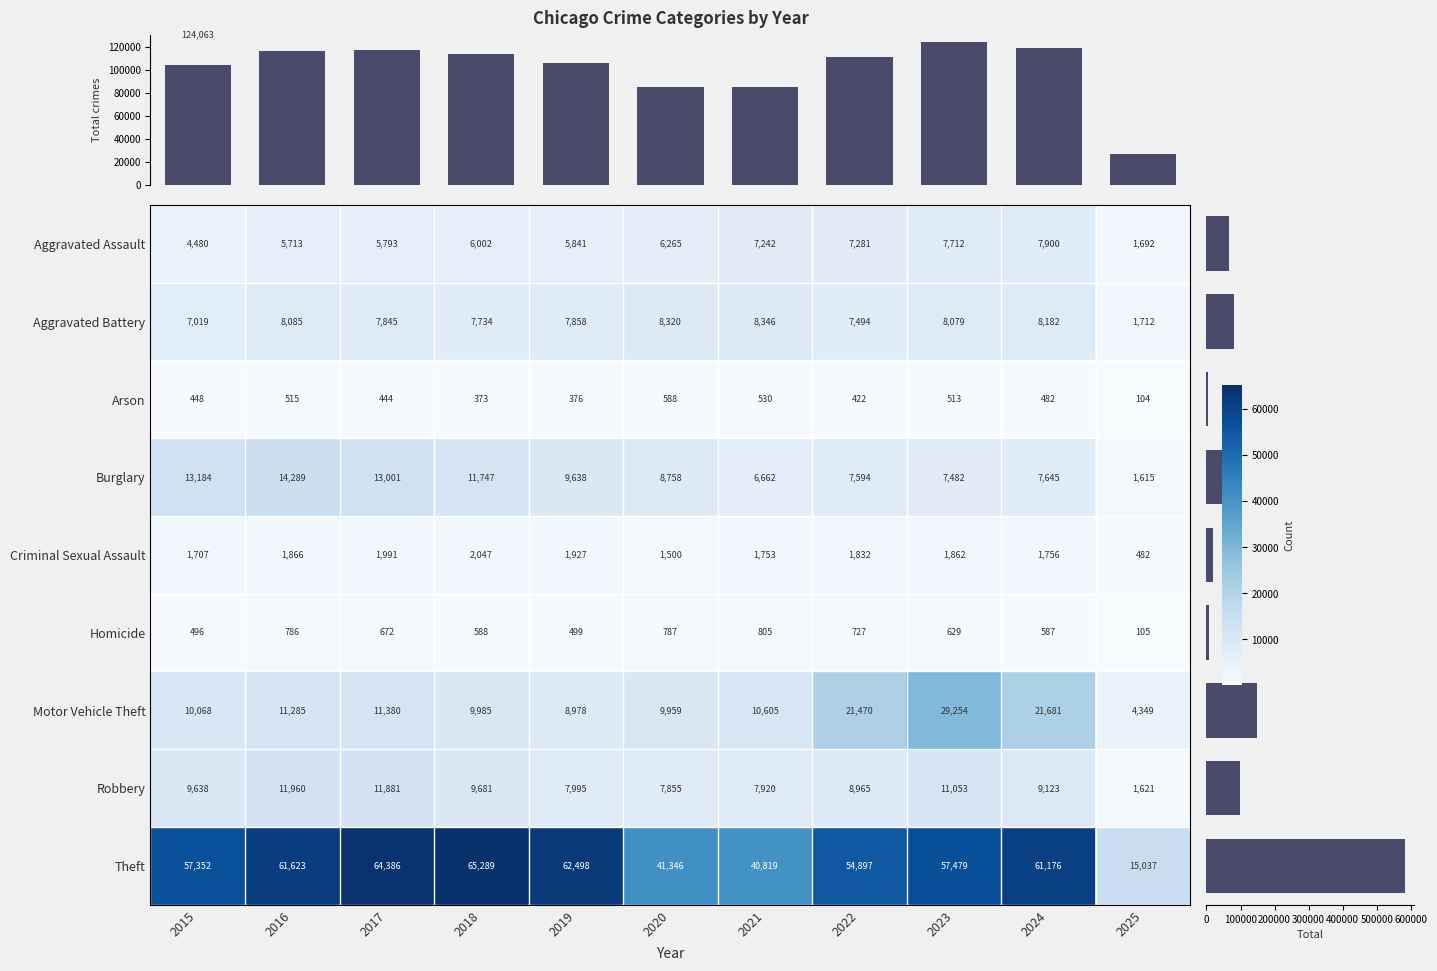

Reading right to left, what are all the values shown in this chart?

Aggravated Assault: 1692	7900	7712	7281	7242	6265	5841	6002	5793	5713	4480
Aggravated Battery: 1712	8182	8079	7494	8346	8320	7858	7734	7845	8085	7019
Arson: 104	482	513	422	530	588	376	373	444	515	448
Burglary: 1615	7645	7482	7594	6662	8758	9638	11747	13001	14289	13184
Criminal Sexual Assault: 482	1756	1862	1832	1753	1500	1927	2047	1991	1866	1707
Homicide: 105	587	629	727	805	787	499	588	672	786	496
Motor Vehicle Theft: 4349	21681	29254	21470	10605	9959	8978	9985	11380	11285	10068
Robbery: 1621	9123	11053	8965	7920	7855	7995	9681	11881	11960	9638
Theft: 15037	61176	57479	54897	40819	41346	62498	65289	64386	61623	57352